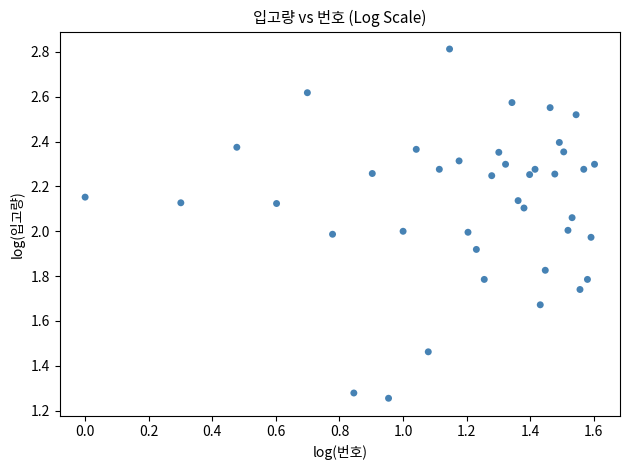

What is the range of Y values (max minus min)?

1.6